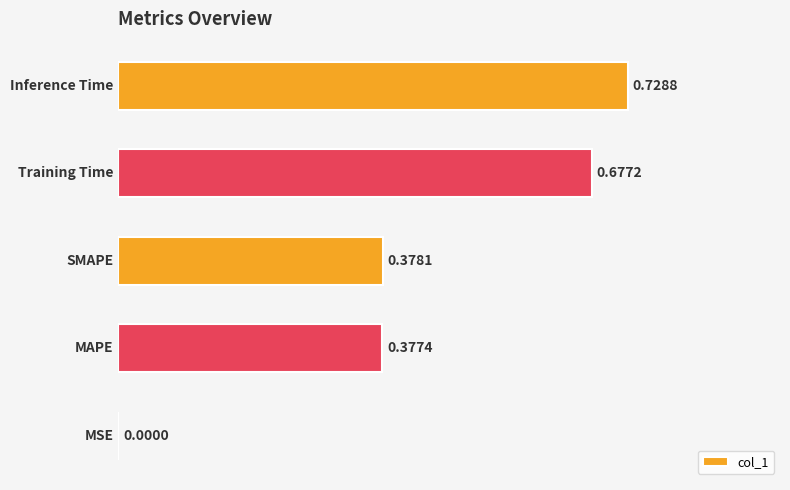

How many distinct data groups are displayed?

1